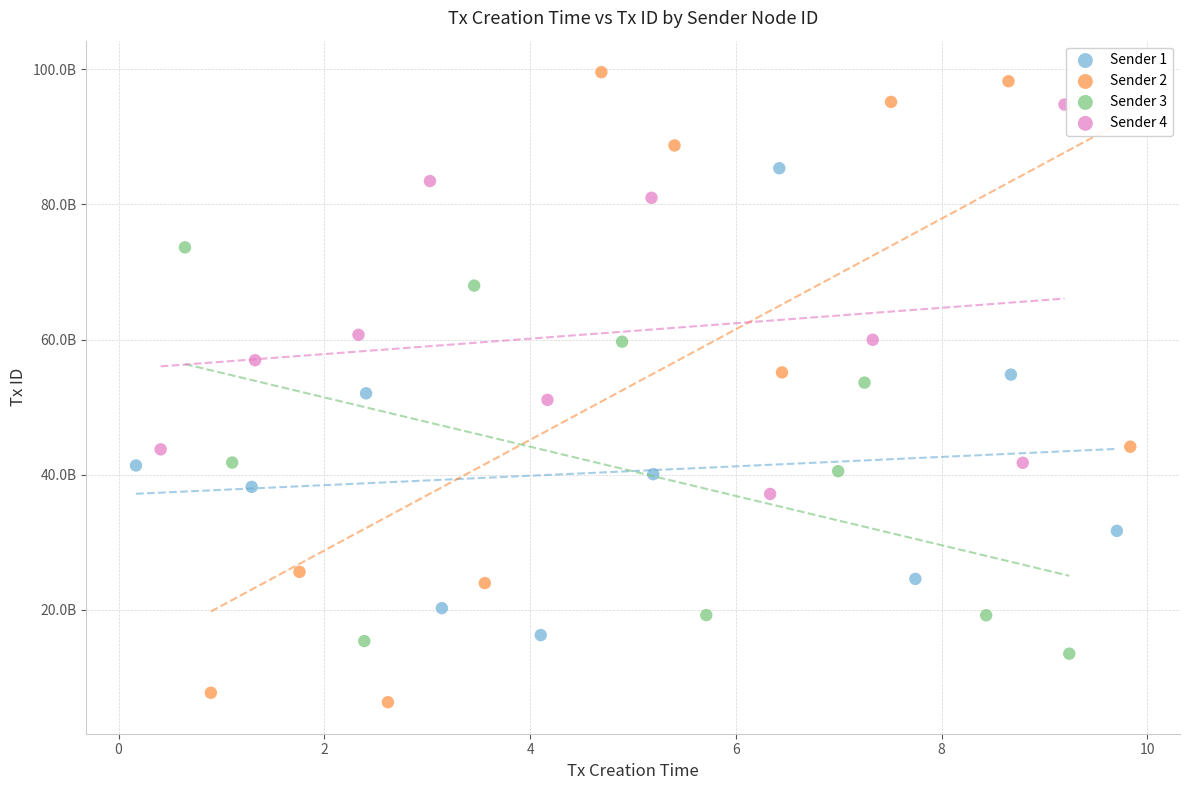

Which series has the widest spread of Y values?

Sender 2